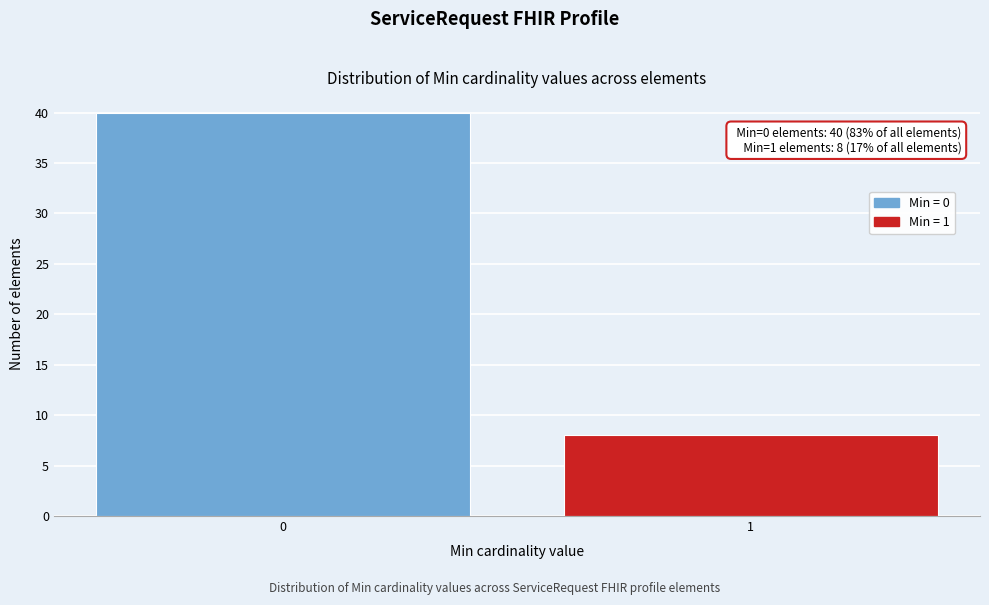

Reading right to left, list all the values displayed in this chart.

1=8	0=40